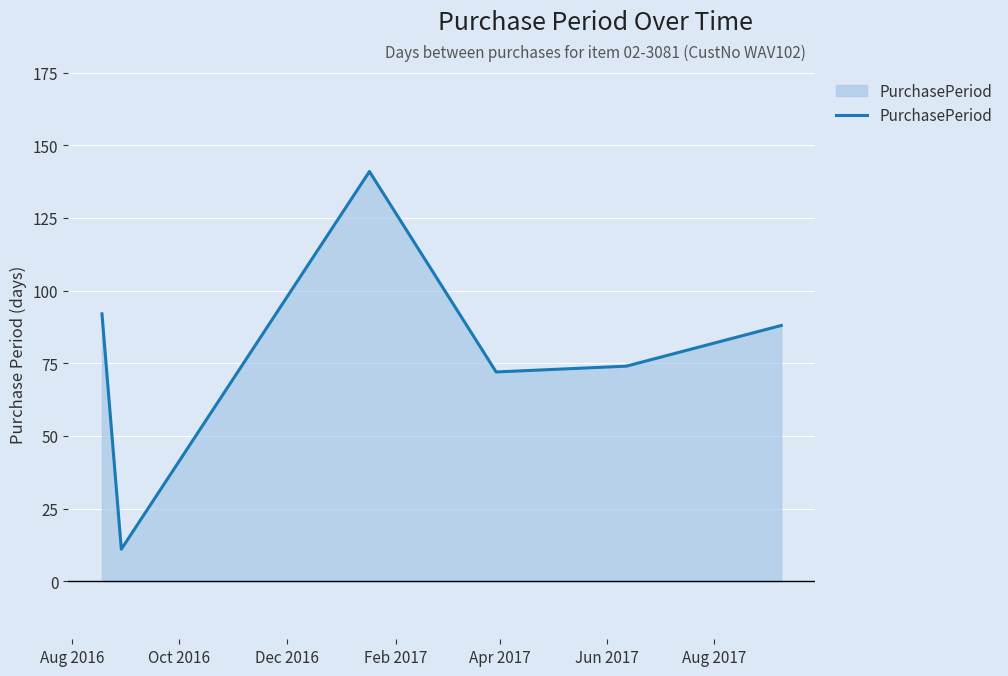

How many interior local valleys (lower than both neighbors) does the data have?

2